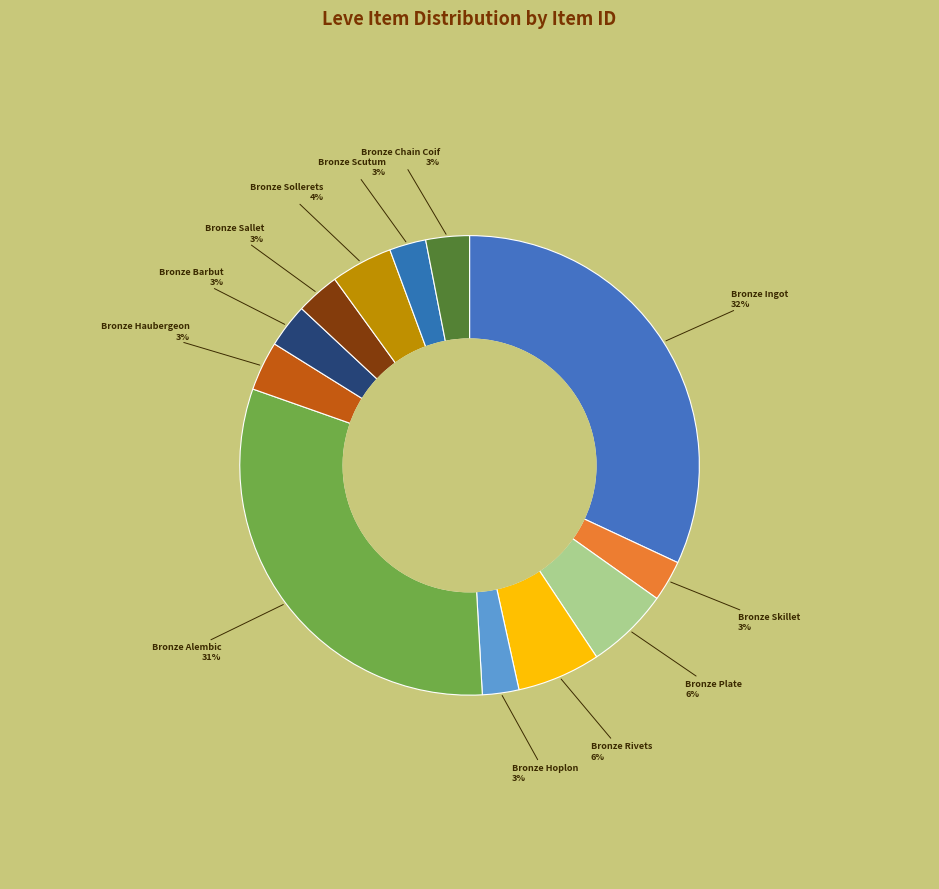

How many slices are in this pie chart?

12